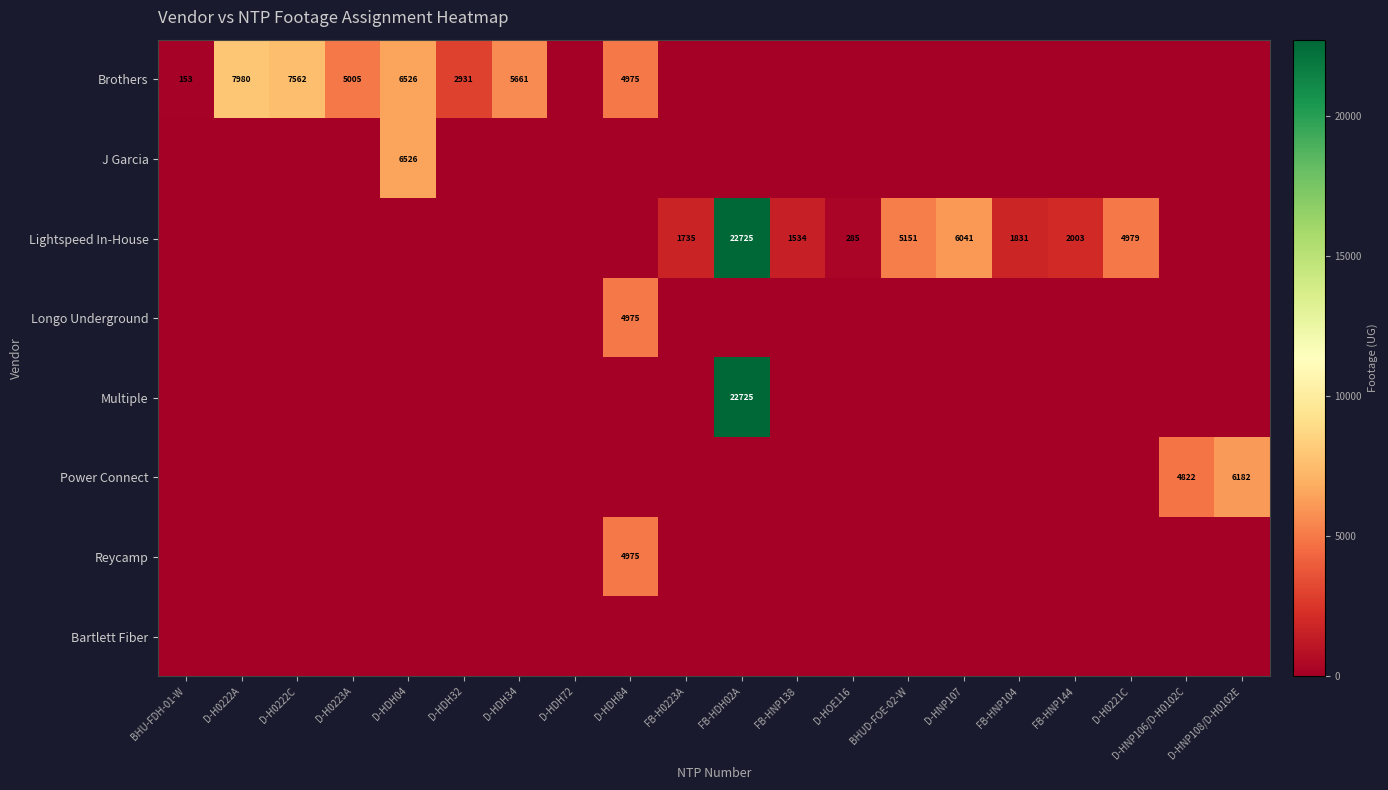

True or false: Lightspeed In-House has a value of 447 at D-HOE116.

False